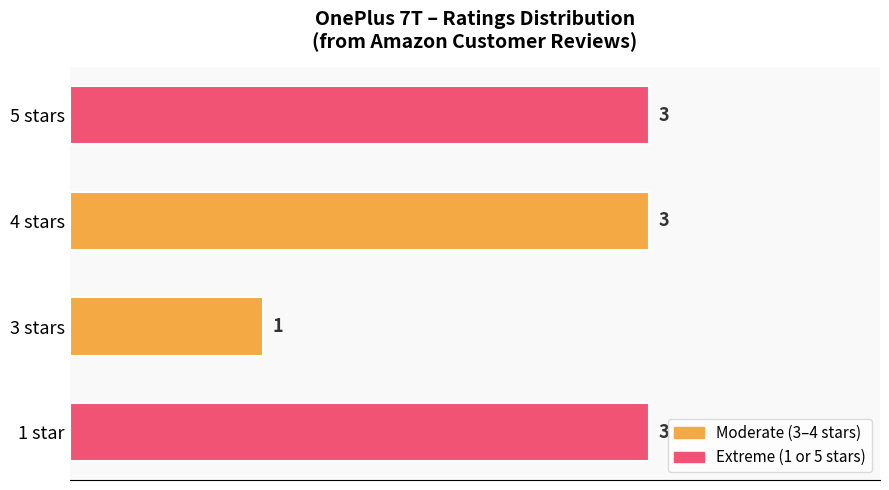

How many values are between 3 and 4?

3